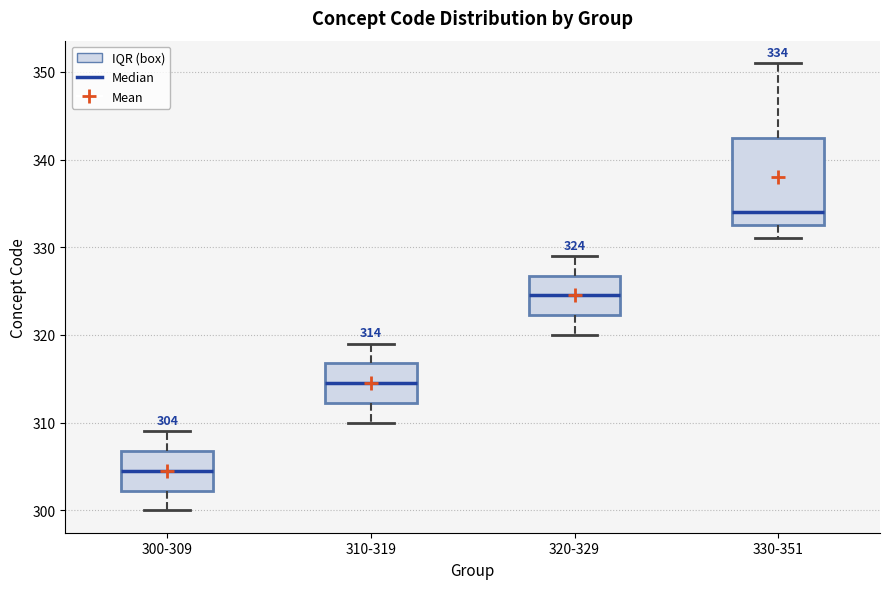

Which box has the lowest median line?

300-309